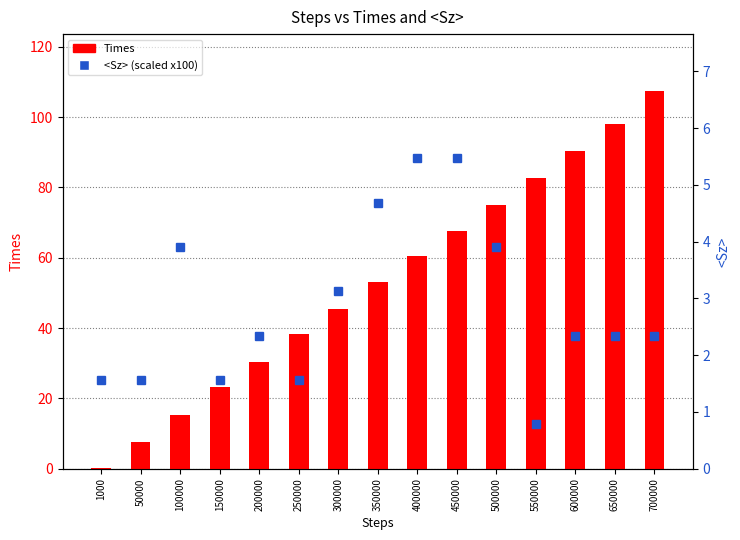

What is the difference between the <Sz> (scaled) values at 200000 and 1000?

0.8